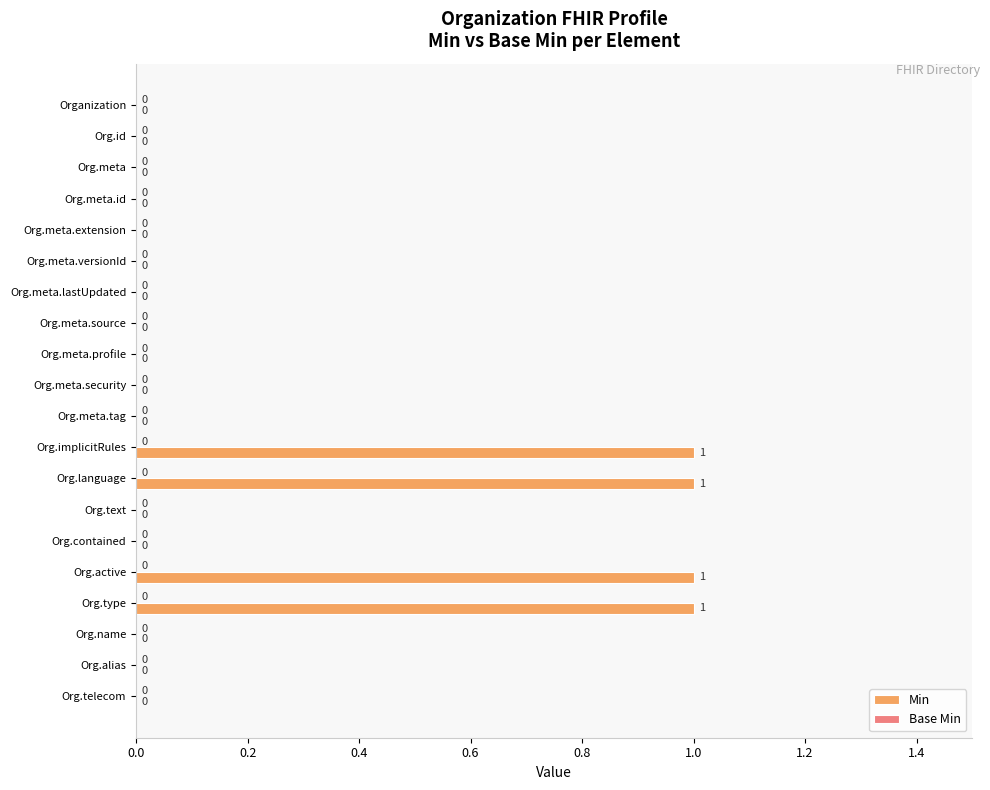

What is the sum of all values?

4